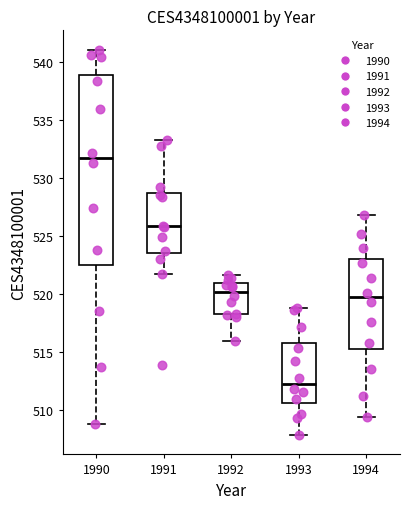

Reading left to right, transcribe this box plot: for each box, give where its median line is, the range the box spans, and where its two whiskers end, as read against the y-axis. The values are not printed on the chart, so give them approximately, as read against the axis.

1990: median 532.0, box 522.5 to 539.0, whiskers 509.0 to 541.0
1991: median 526.0, box 523.5 to 528.5, whiskers 521.5 to 533.5
1992: median 520.0, box 518.5 to 521.0, whiskers 516.0 to 521.5
1993: median 512.5, box 510.5 to 516.0, whiskers 508.0 to 519.0
1994: median 519.5, box 515.0 to 523.0, whiskers 509.5 to 527.0